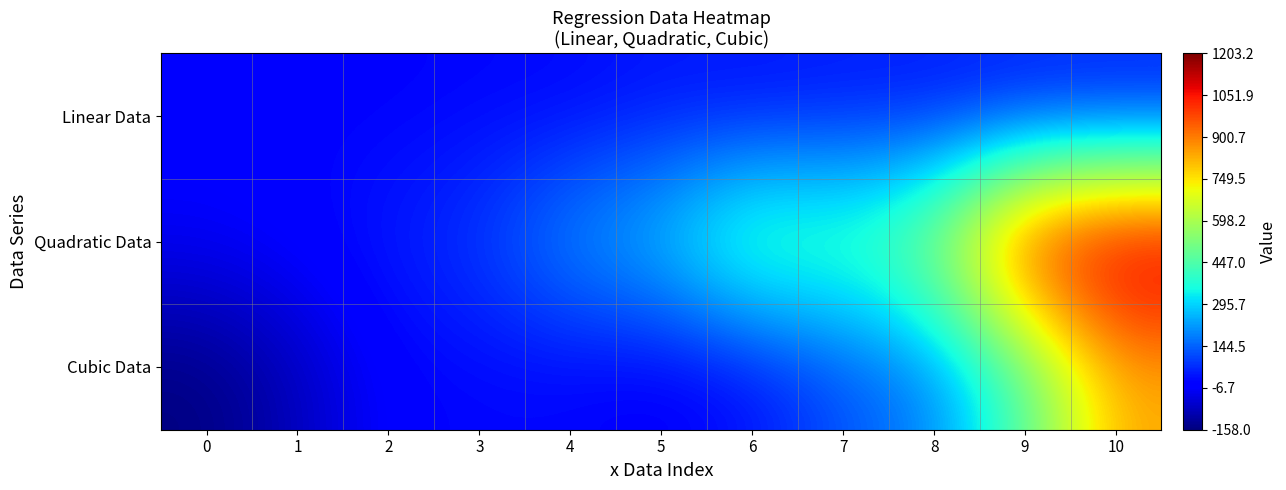

Which series has the largest total across all categories?

Quadratic Data